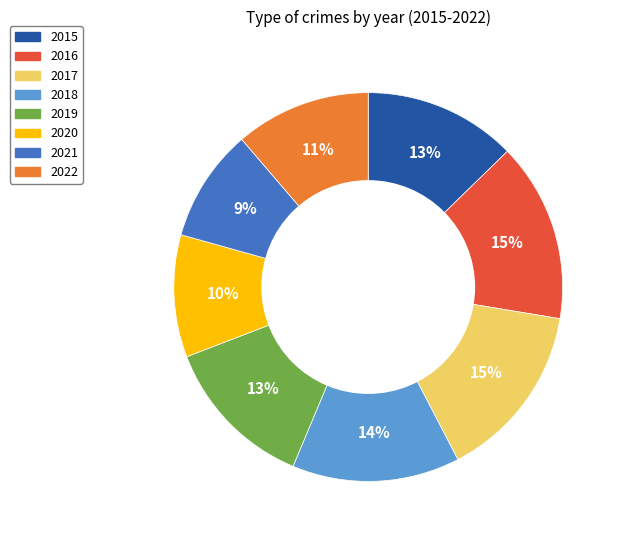

How many segments does this pie chart have?

8